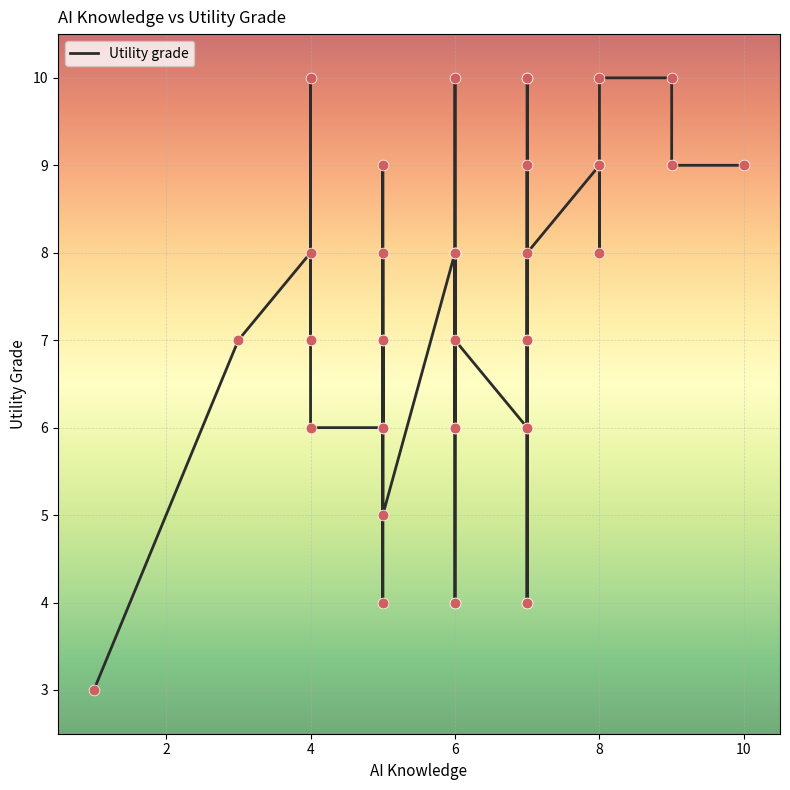

What is the change in value from 6 to 10?

+5